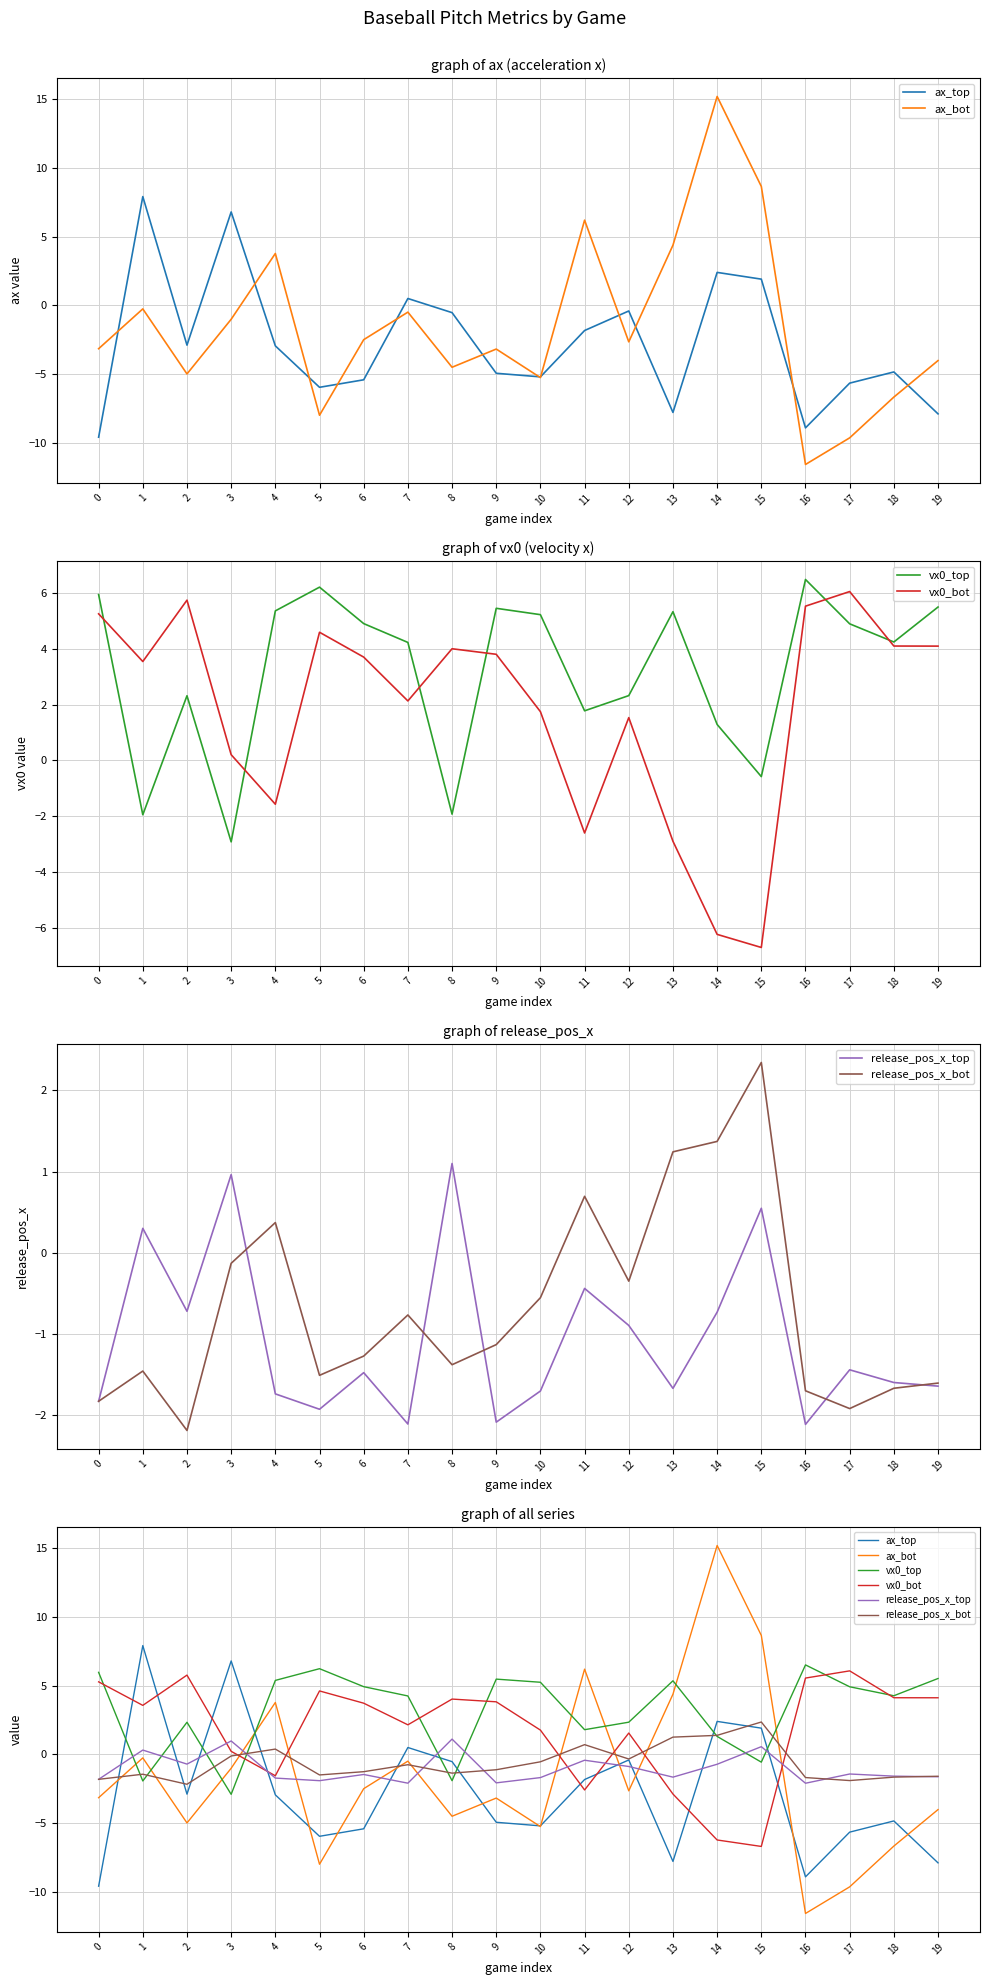

What is the maximum value for vx0_bot?

6.1